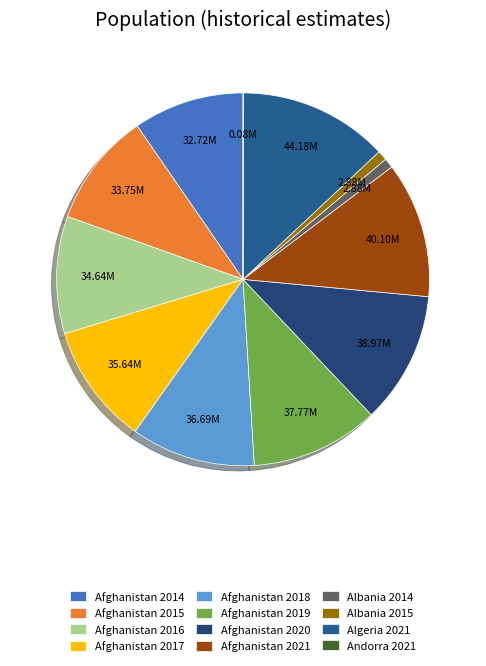

To the nearest percent, what is the difference between the Albania 2015 and Afghanistan 2015 slice percentages?

9%